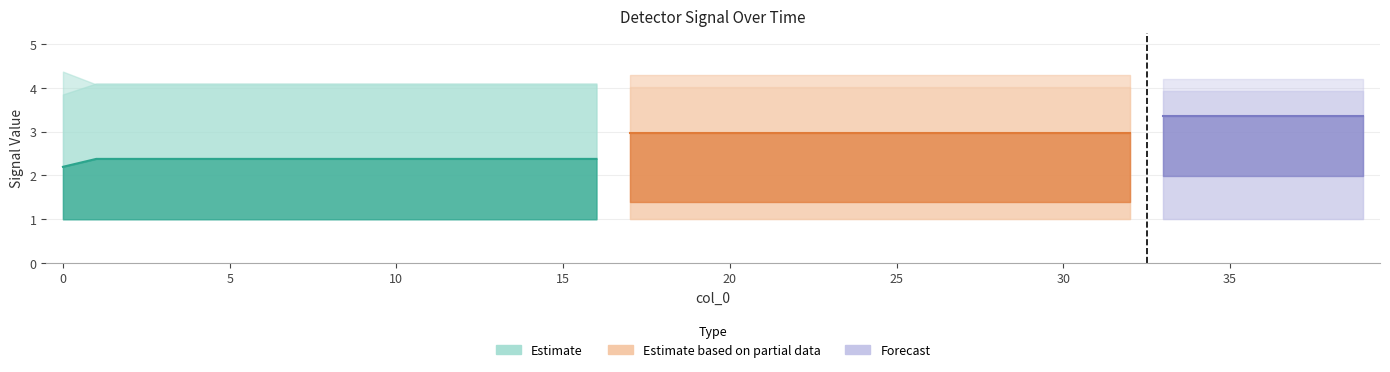

What is the value of the detector_235 point at the 23rd from the left?

1.4